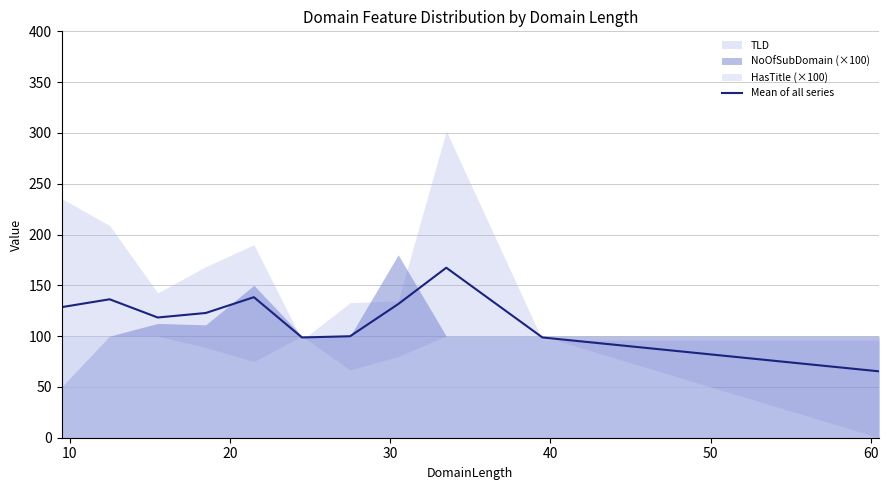

What is the sum of all values?

1305.6